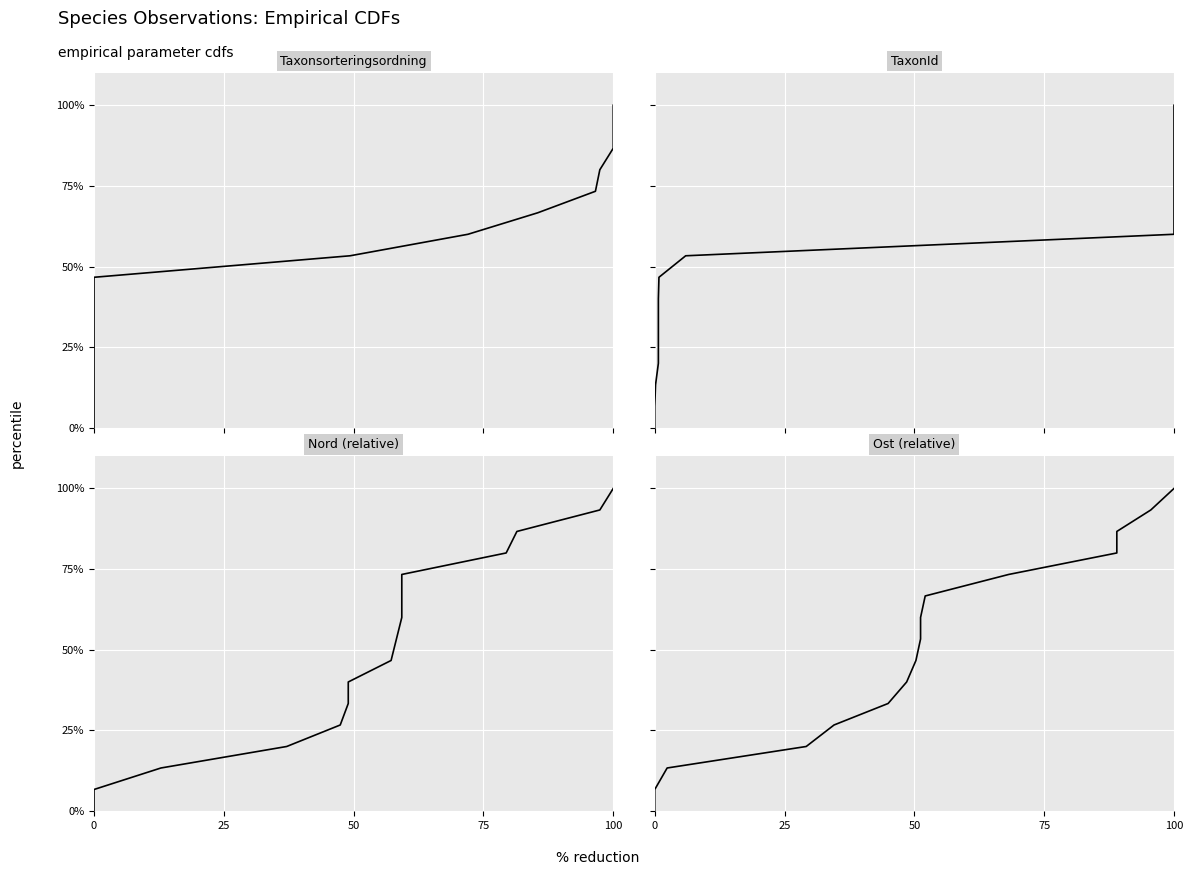

List the series in order of their peak value, highest first.

Taxonsorteringsordning, TaxonId, Nord, Ost